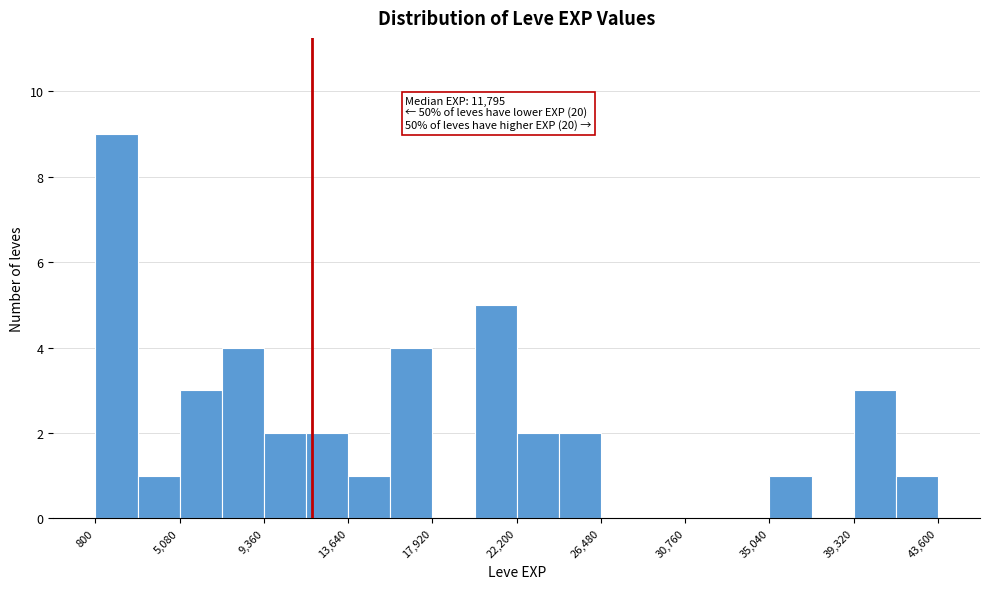

Over which range of the x-axis is the bar tallest?

1000 to 3000